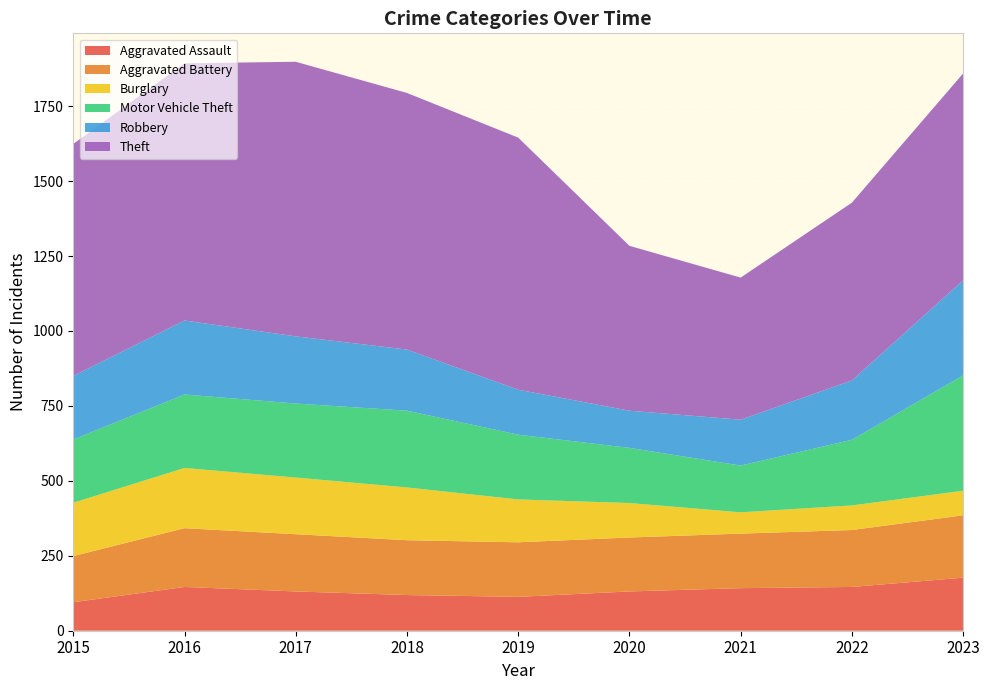

Reading right to left, list all the values displayed in this chart.

Aggravated Assault: 2023=177	2022=146	2021=142	2020=131	2019=113	2018=119	2017=131	2016=146	2015=95
Aggravated Battery: 2023=208	2022=190	2021=182	2020=180	2019=182	2018=183	2017=191	2016=196	2015=154
Burglary: 2023=82	2022=82	2021=71	2020=115	2019=143	2018=176	2017=189	2016=201	2015=178
Motor Vehicle Theft: 2023=385	2022=219	2021=156	2020=184	2019=216	2018=256	2017=247	2016=245	2015=211
Robbery: 2023=317	2022=198	2021=153	2020=124	2019=150	2018=204	2017=224	2016=247	2015=212
Theft: 2023=690	2022=593	2021=474	2020=550	2019=841	2018=856	2017=916	2016=858	2015=774